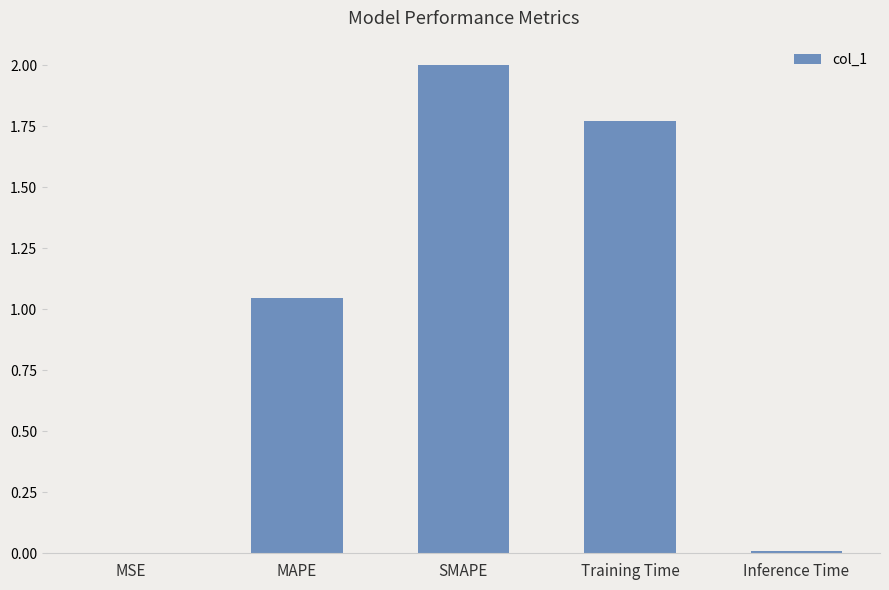

Count the number of values greater than 1.

3